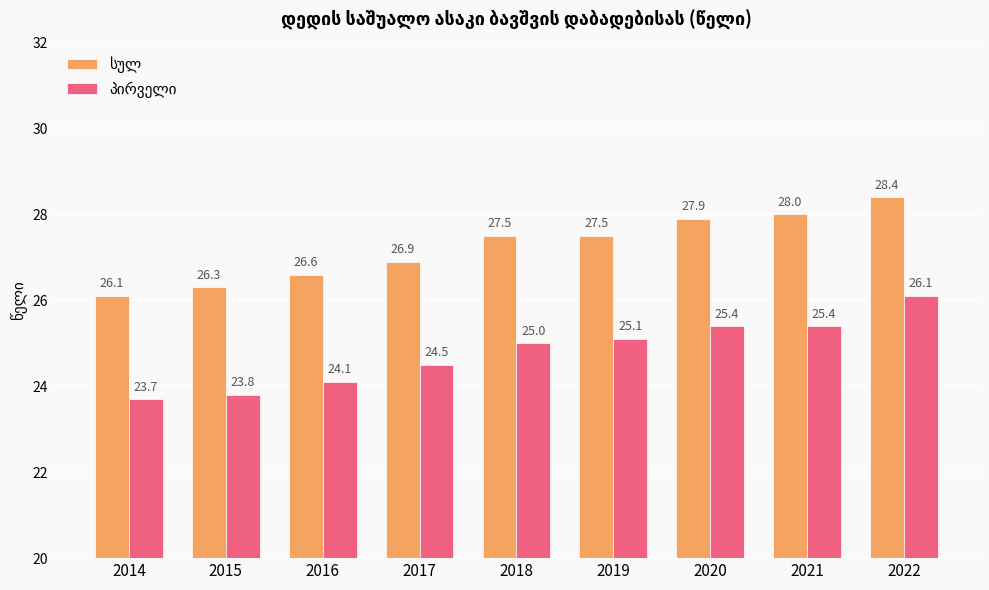

What is the total value across all series at 2017?

51.4